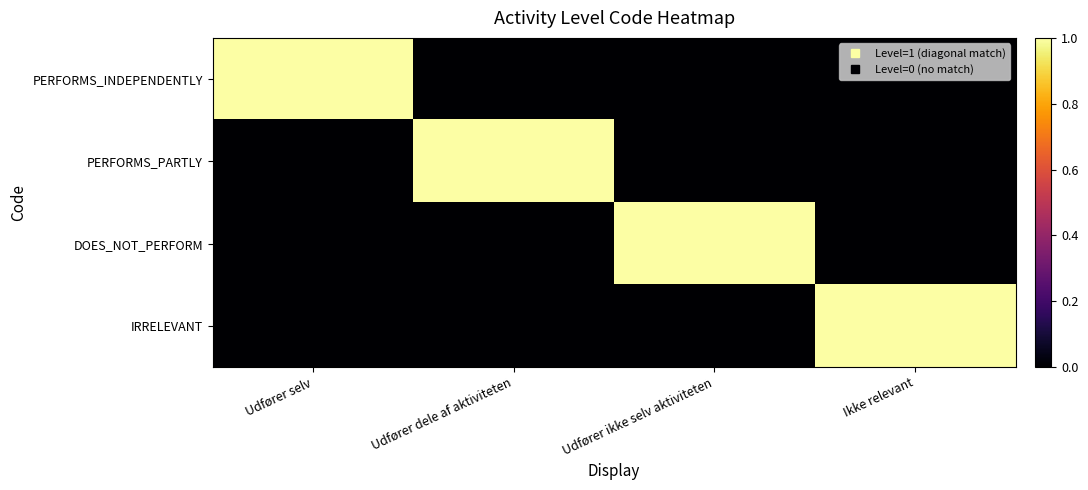

Reading left to right, list all the values displayed in this chart.

PERFORMS_INDEPENDENTLY: Udfører selv=1	Udfører dele af aktiviteten=0	Udfører ikke selv aktiviteten=0	Ikke relevant=0
PERFORMS_PARTLY: Udfører selv=0	Udfører dele af aktiviteten=1	Udfører ikke selv aktiviteten=0	Ikke relevant=0
DOES_NOT_PERFORM: Udfører selv=0	Udfører dele af aktiviteten=0	Udfører ikke selv aktiviteten=1	Ikke relevant=0
IRRELEVANT: Udfører selv=0	Udfører dele af aktiviteten=0	Udfører ikke selv aktiviteten=0	Ikke relevant=1